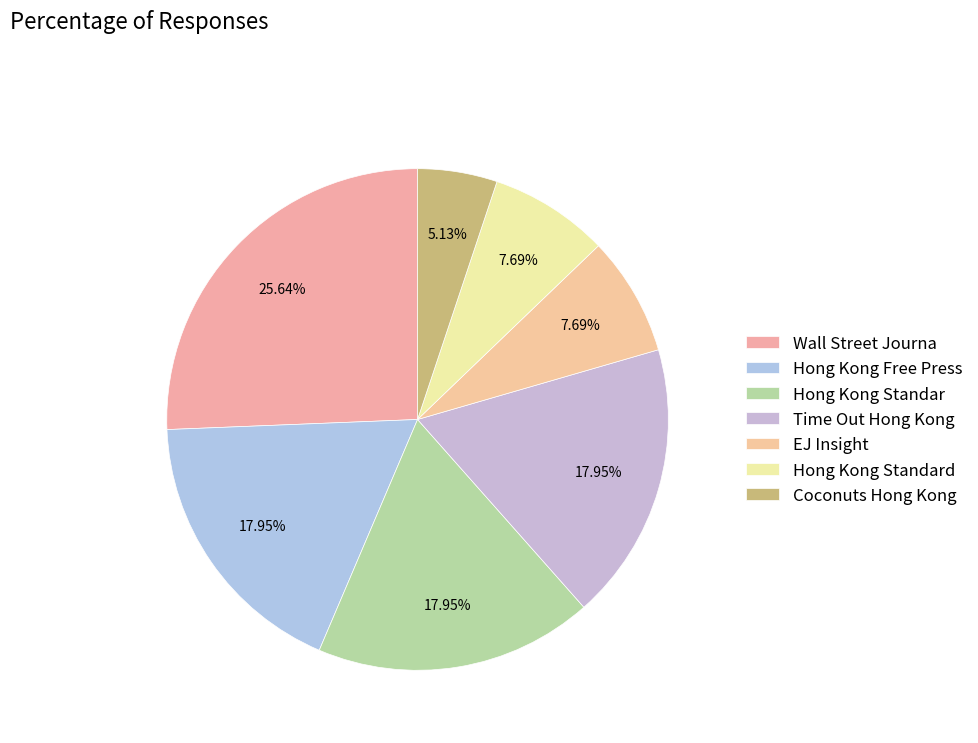

Does Wall Street Journa account for over 50% of the chart?

No